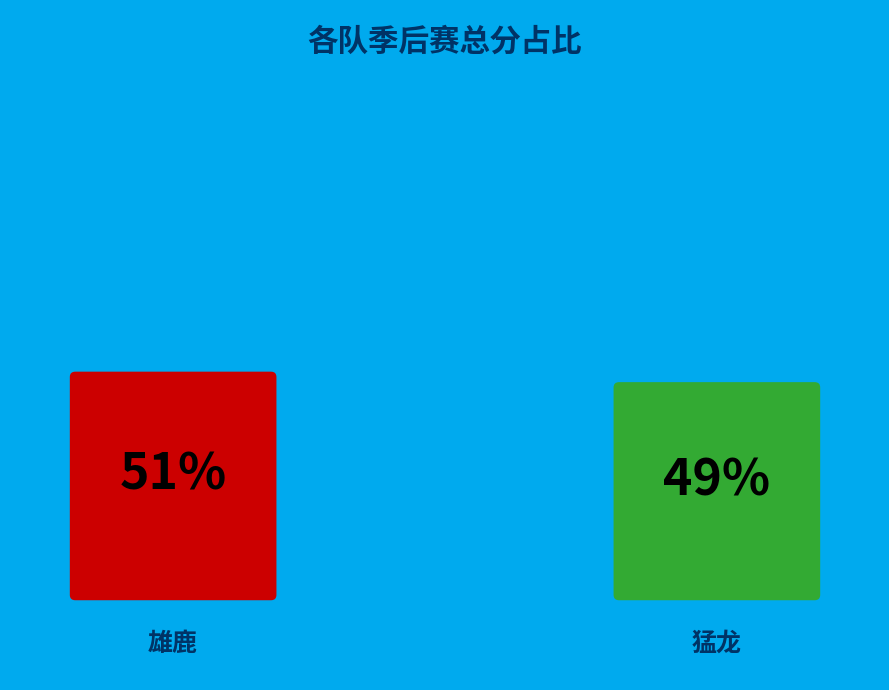

Approximately how many times larger is the value at 猛龙 compared to 雄鹿?

1.0